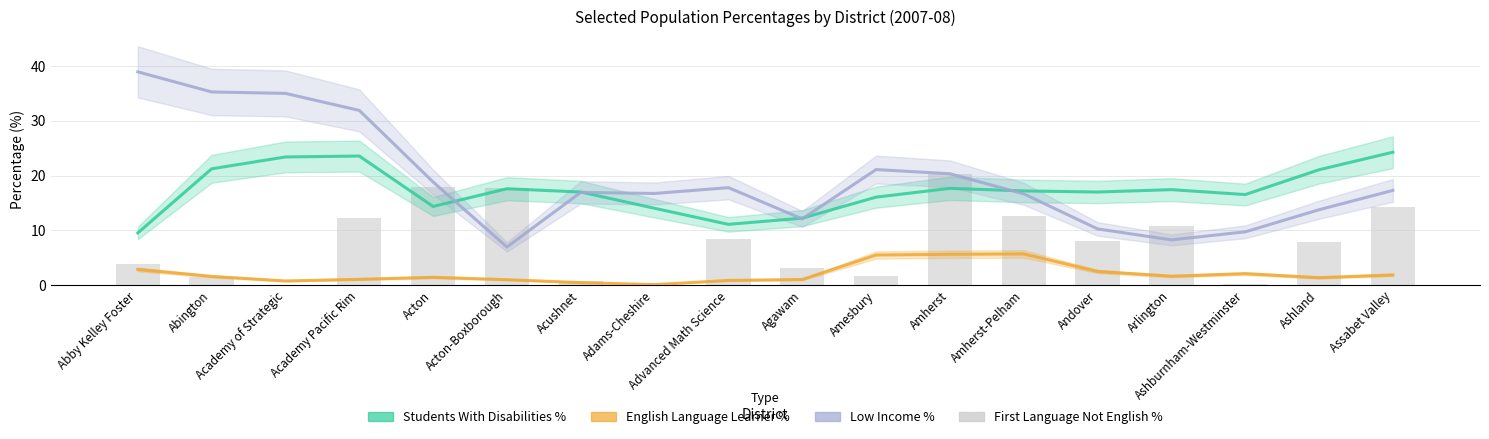

List the series in order of their peak value, lowest first.

English Language Learner %, First Language Not English %, Students With Disabilities %, Low Income %